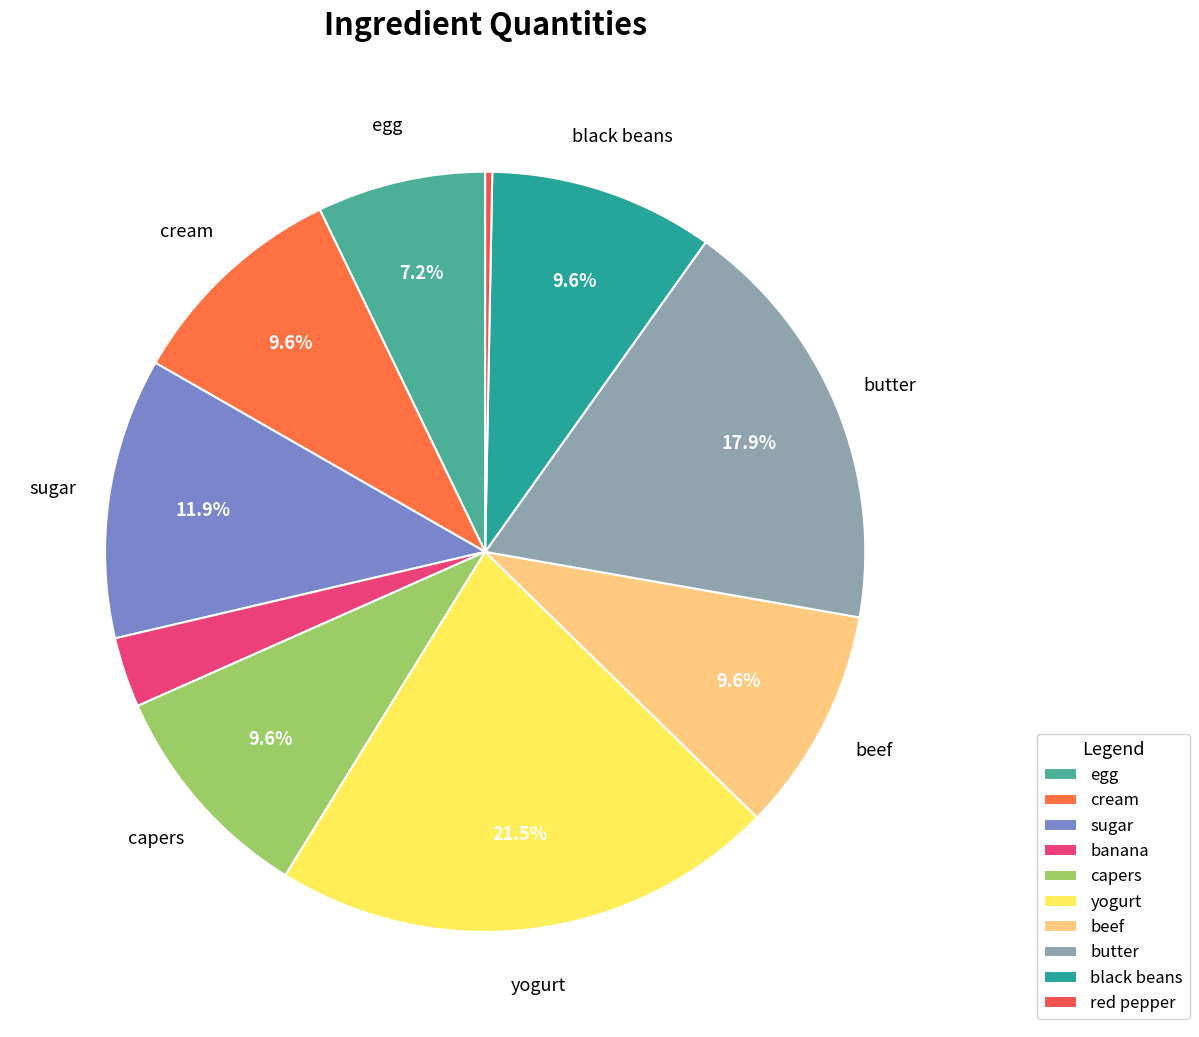

Between capers and beef, which is larger?

capers